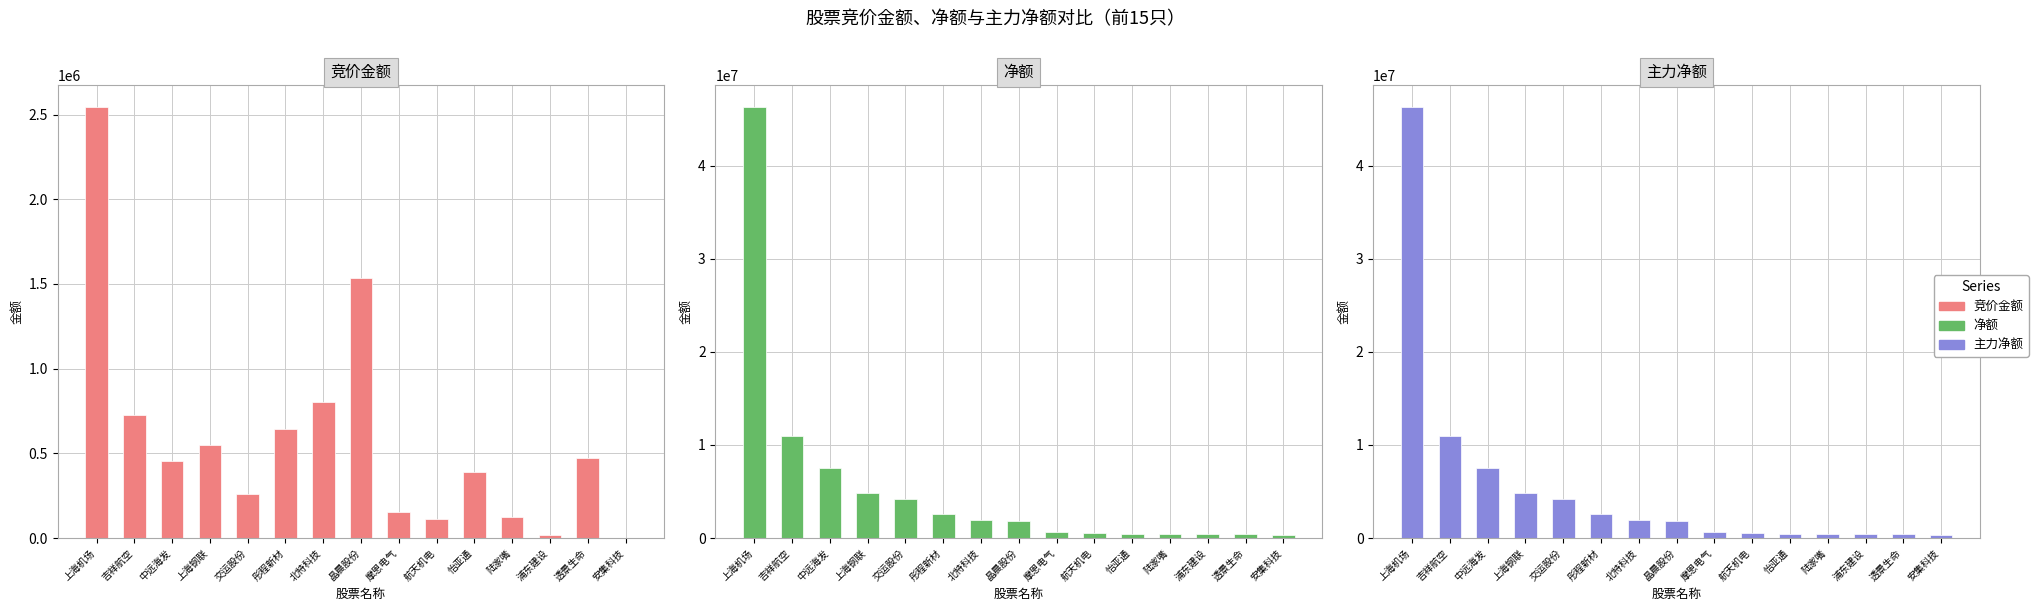

How many values in the 净额 series exceed 1828450?

7